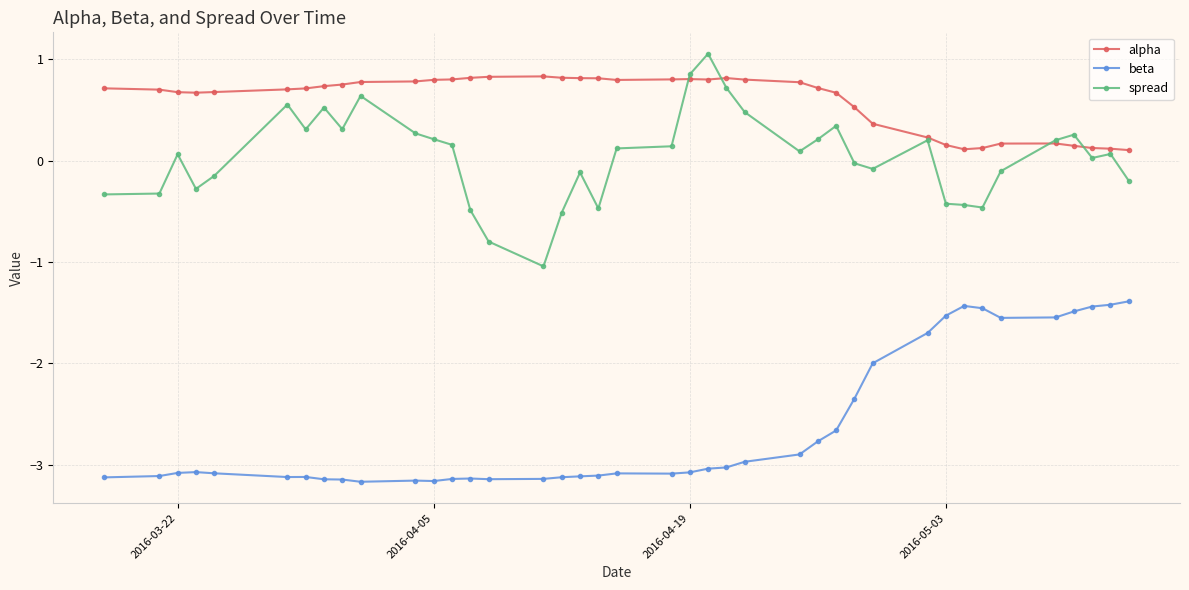

True or false: spread has more than 0 interior local peaks.

True